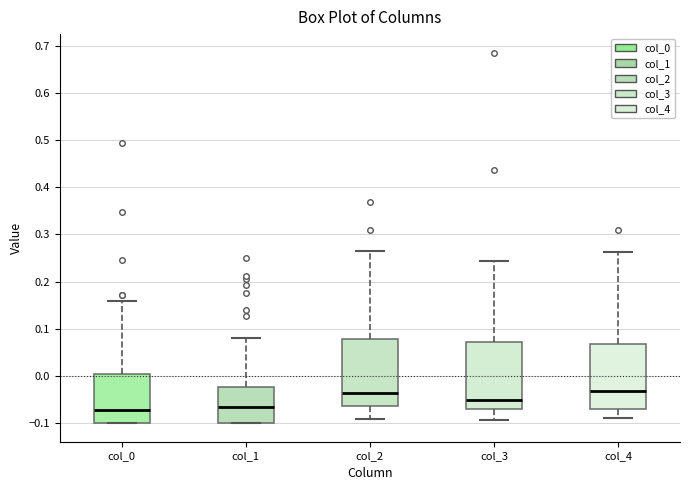

Reading left to right, read every box against the y-axis: the position of its median line, the range the box covers, and the ends of its whiskers. The values are not printed on the chart, so give them approximately, as read against the axis.

col_0: median -0.07, box -0.10 to 0.00, whiskers -0.10 to 0.16
col_1: median -0.06, box -0.10 to -0.02, whiskers -0.10 to 0.08
col_2: median -0.04, box -0.06 to 0.08, whiskers -0.09 to 0.27
col_3: median -0.05, box -0.07 to 0.07, whiskers -0.09 to 0.24
col_4: median -0.03, box -0.07 to 0.07, whiskers -0.09 to 0.26